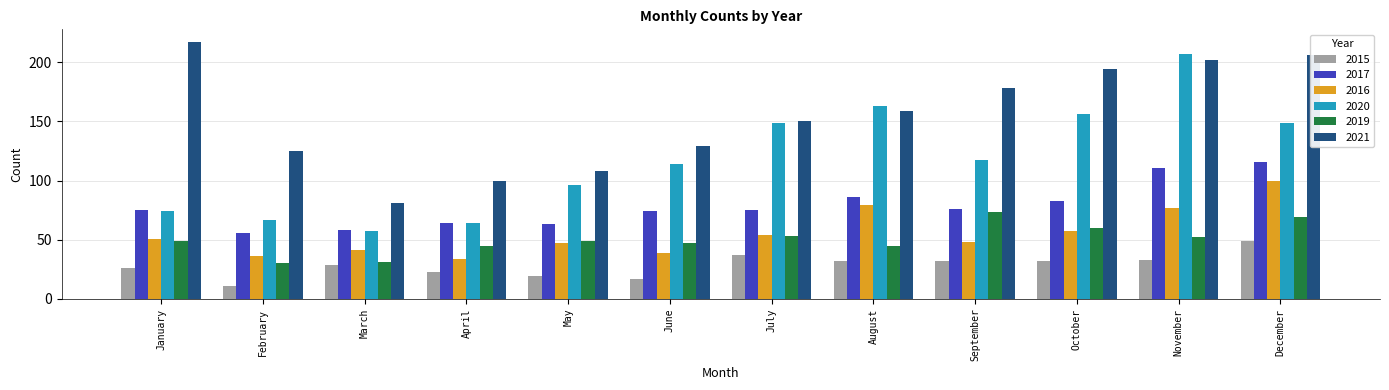

Is it true that 2019 equals 60 at October?

True